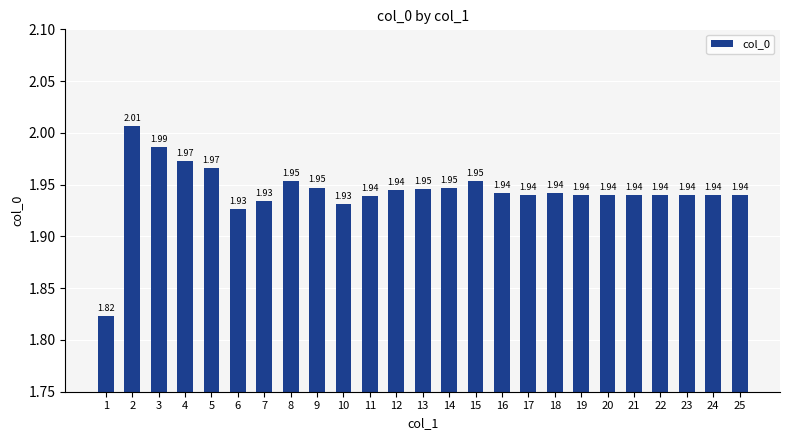

Which category has the highest value across all series?

2